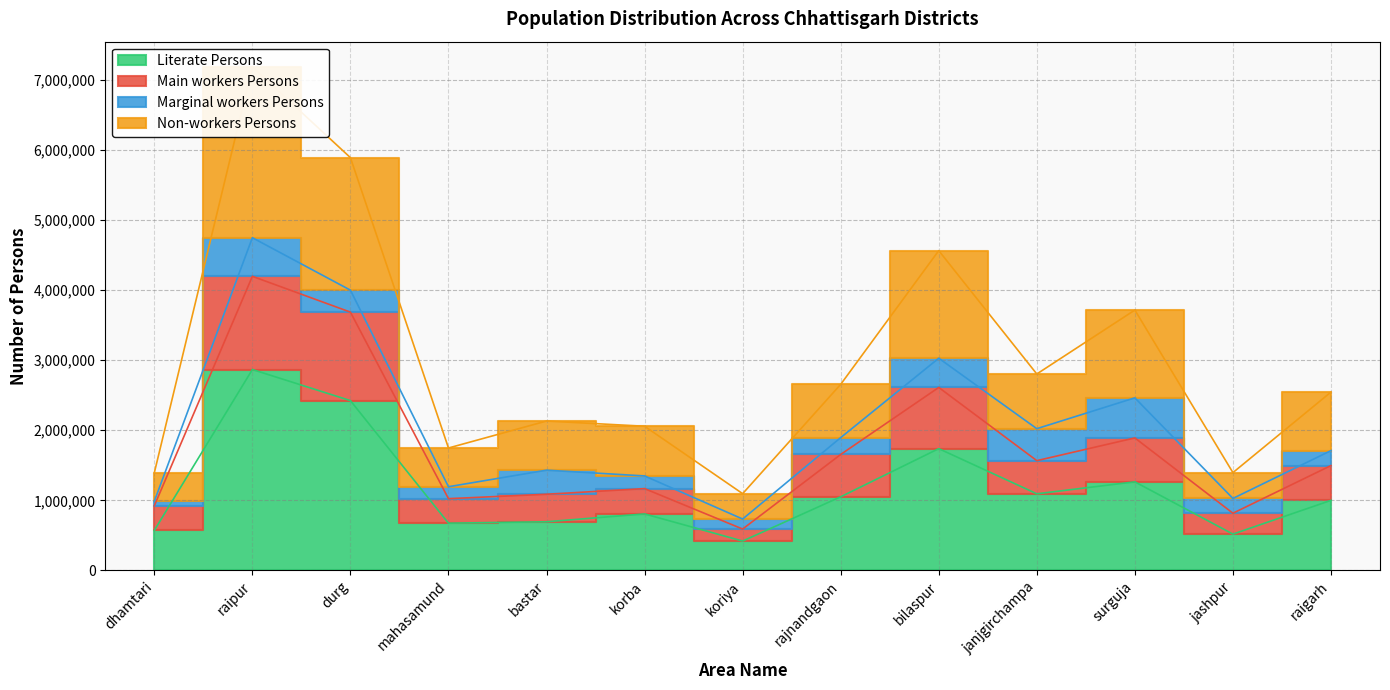

What is the difference between the highest and lowest values at bilaspur?

2823695